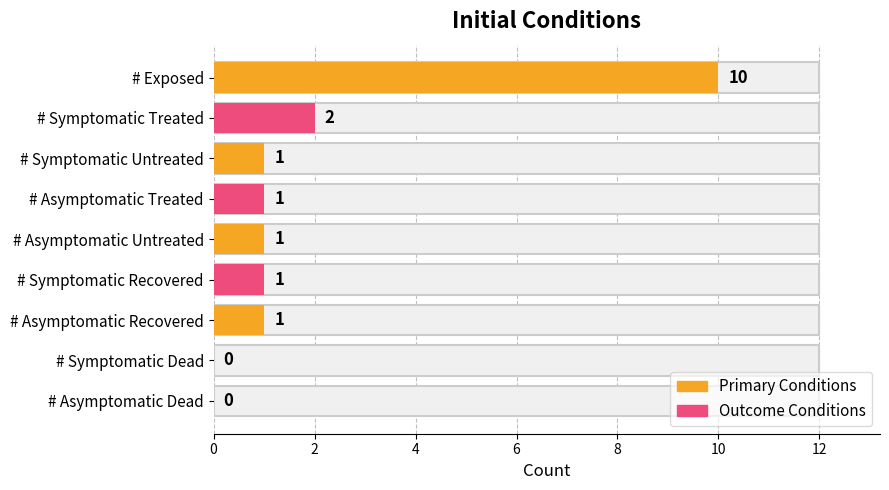

What is the label of the 3rd bar from the right?

# Asymptomatic Recovered